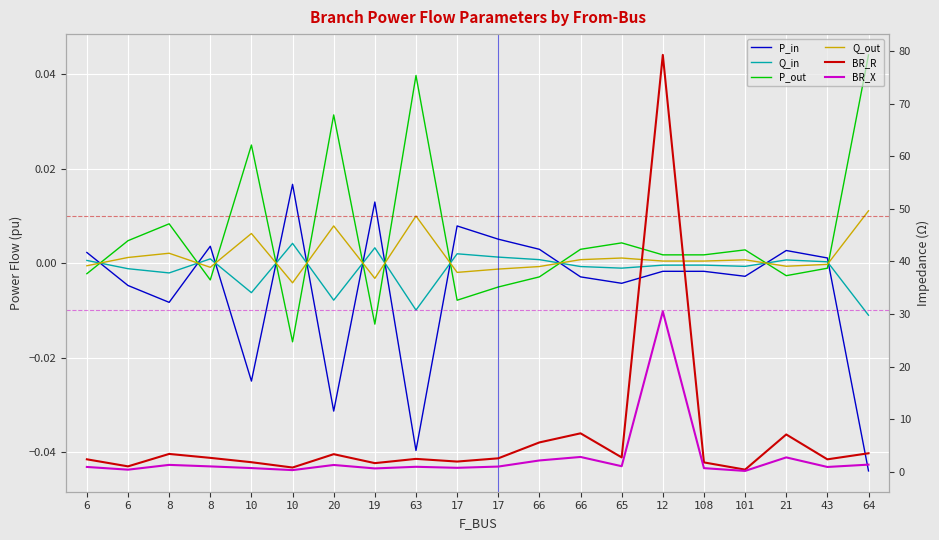

Is the value of BR_R at 17 greater than the value of BR_X at 6?

Yes